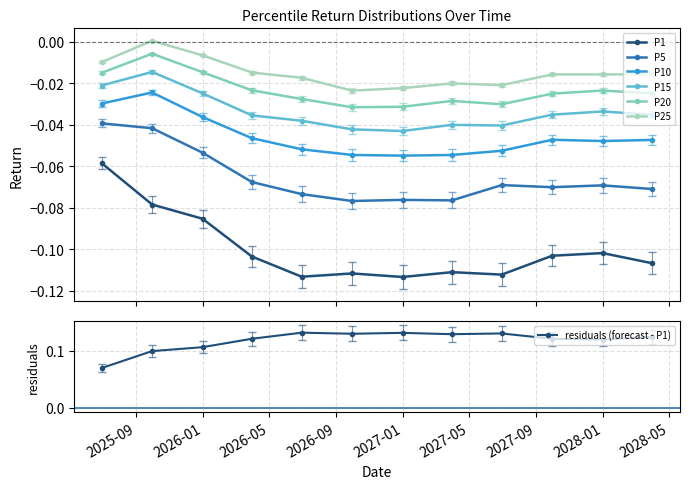

What is the difference between the highest and lowest values at 2027-06-30?

0.1